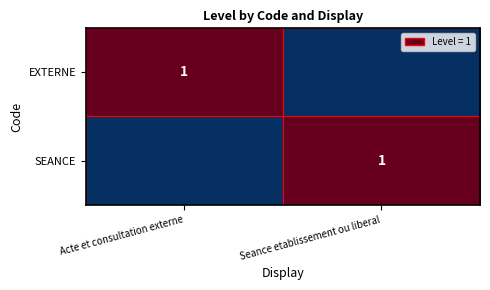

The value of SEANCE at Seance etablissement ou liberal is 1. True or false?

True